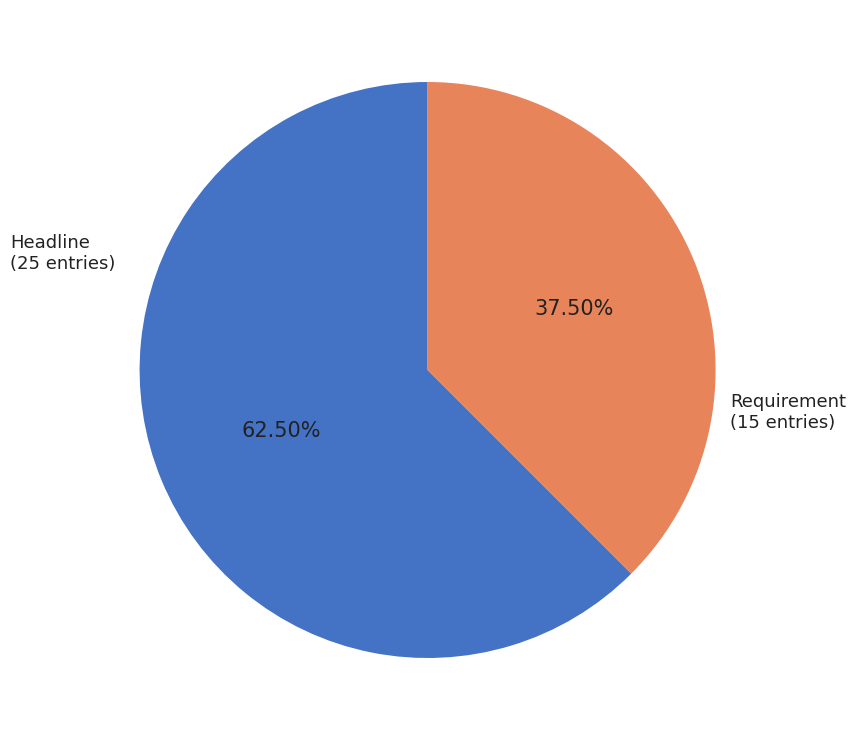

Do Headline and Requirement together represent more than half of the pie?

Yes